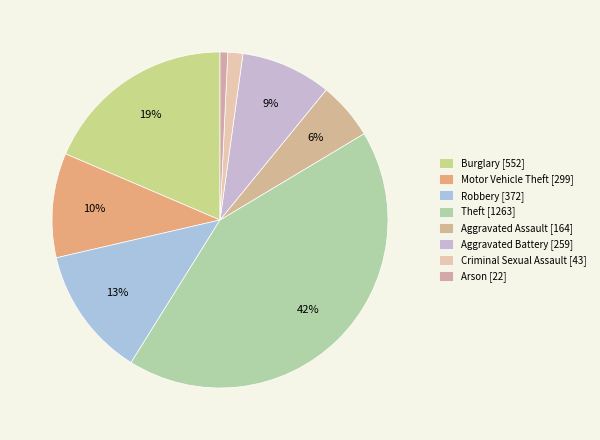

How many slices are in this pie chart?

8